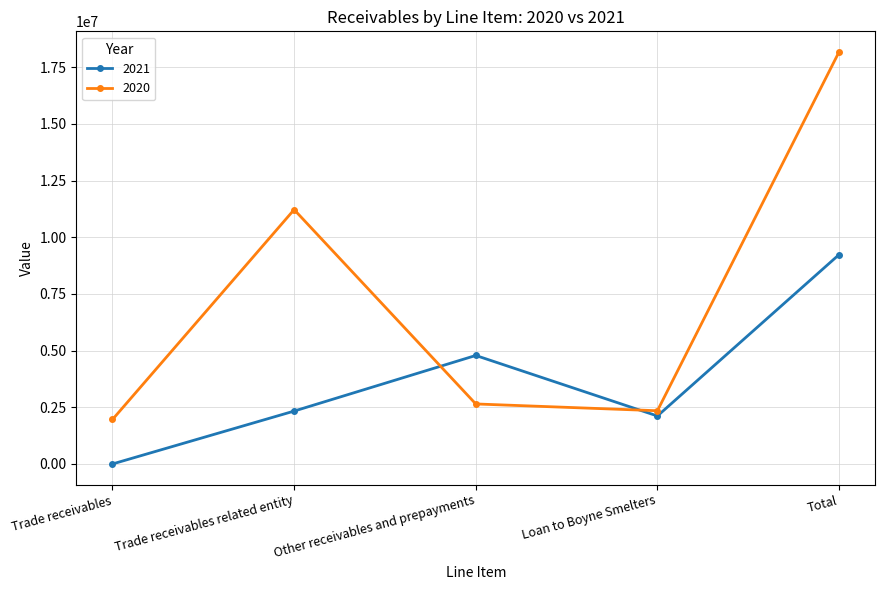

The 2020 series shows 17544678 at Trade receivables related entity. True or false?

False